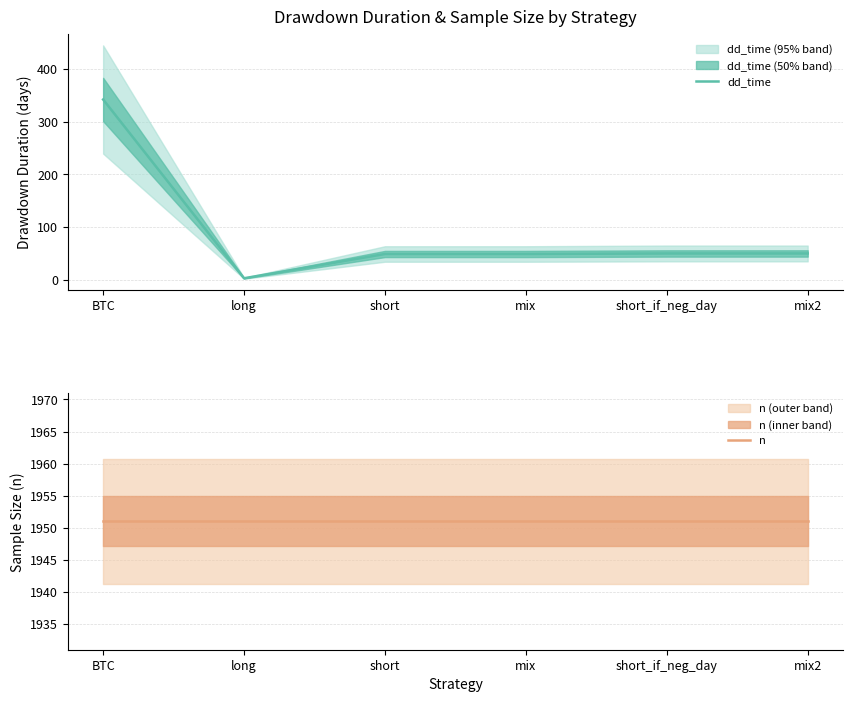

True or false: n and dd_time intersect in this chart.

False